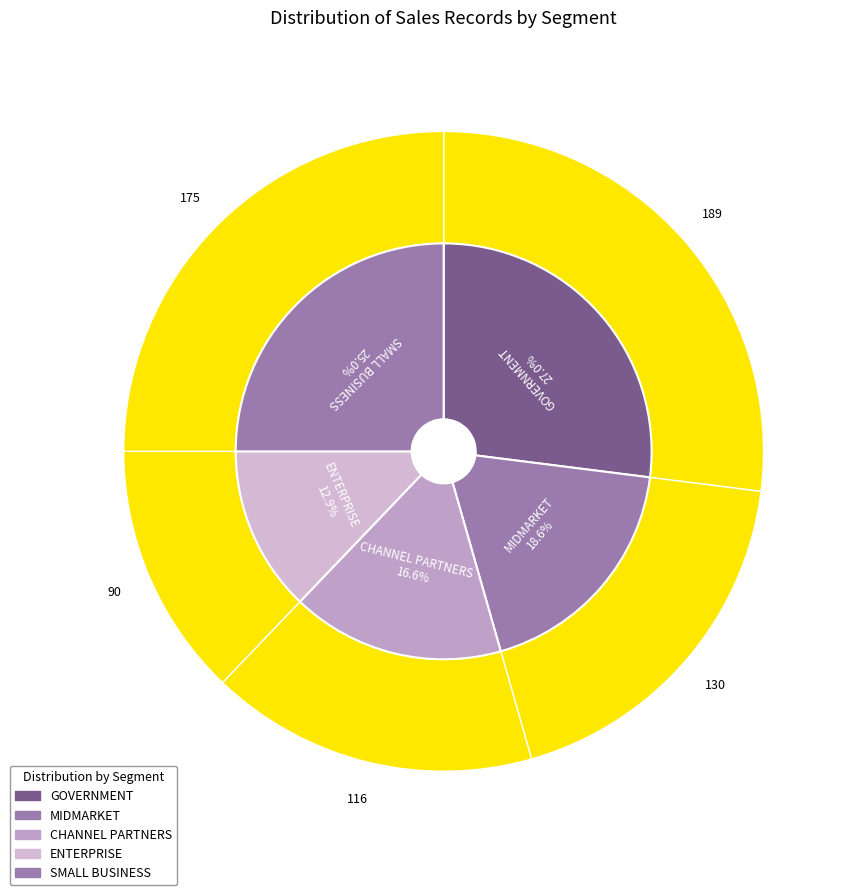

To the nearest percent, what portion does ENTERPRISE represent?

13%